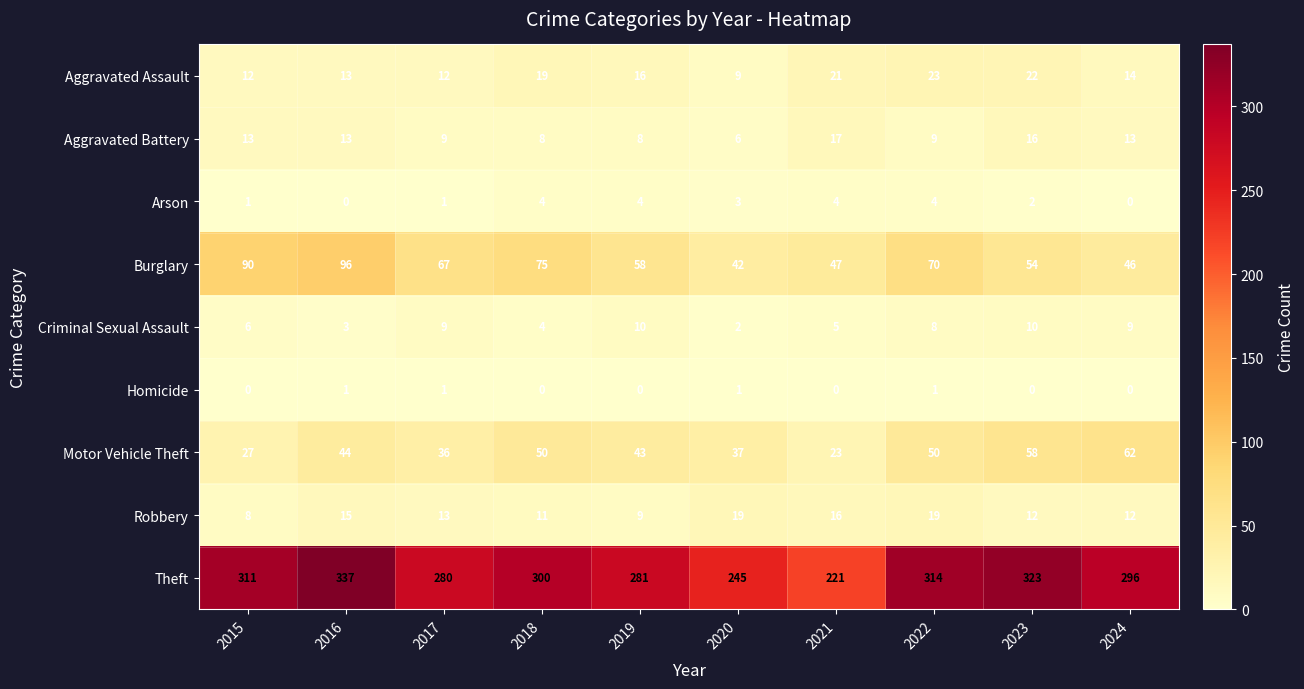

The value of Criminal Sexual Assault at 2023 is 10. True or false?

True